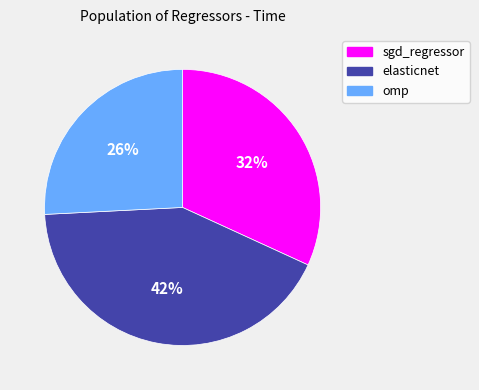

To the nearest percent, what is the combined percentage of sgd_regressor and omp?

58%